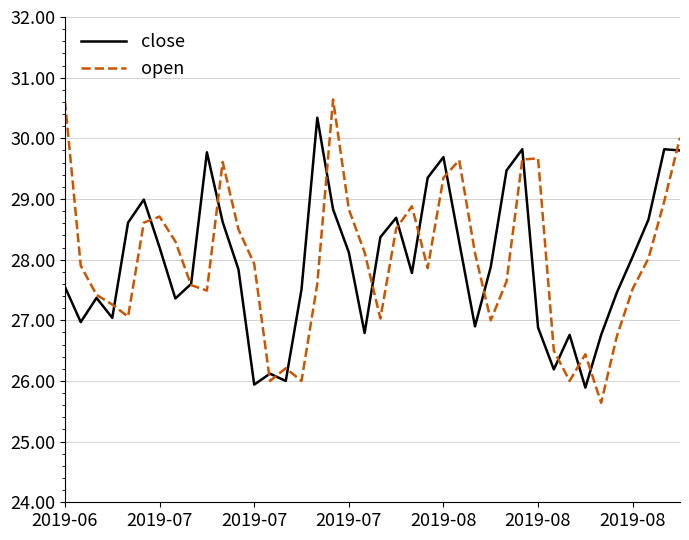

What is the minimum value for close?

25.9